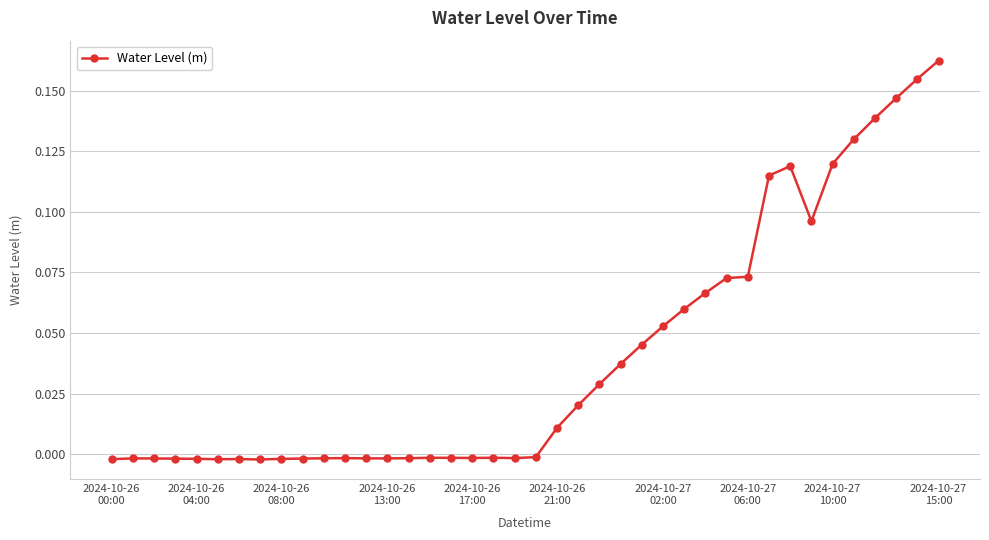

True or false: the data has more than 0 interior local peaks.

True